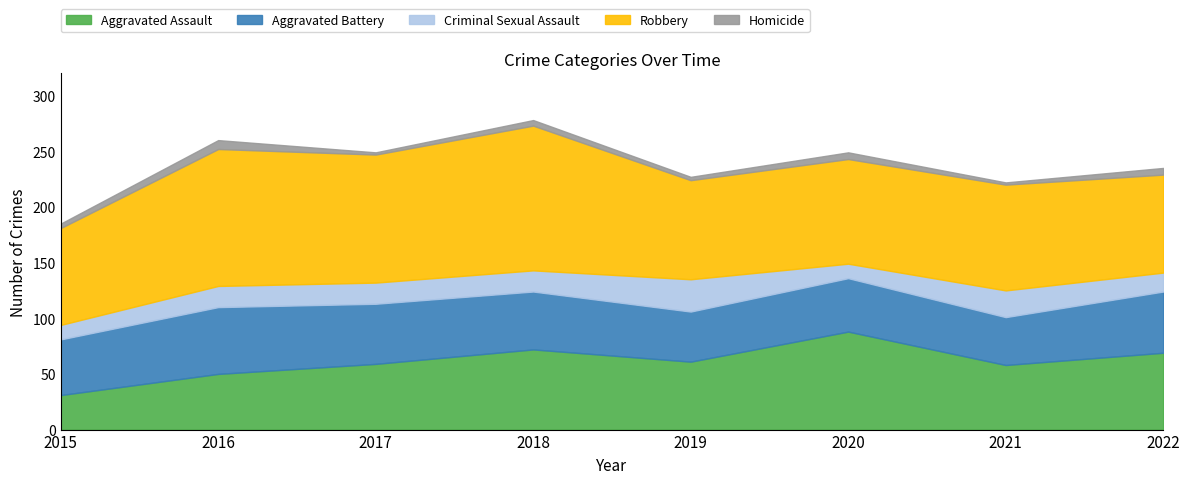

Does the chart display data point markers on the line(s)?

No